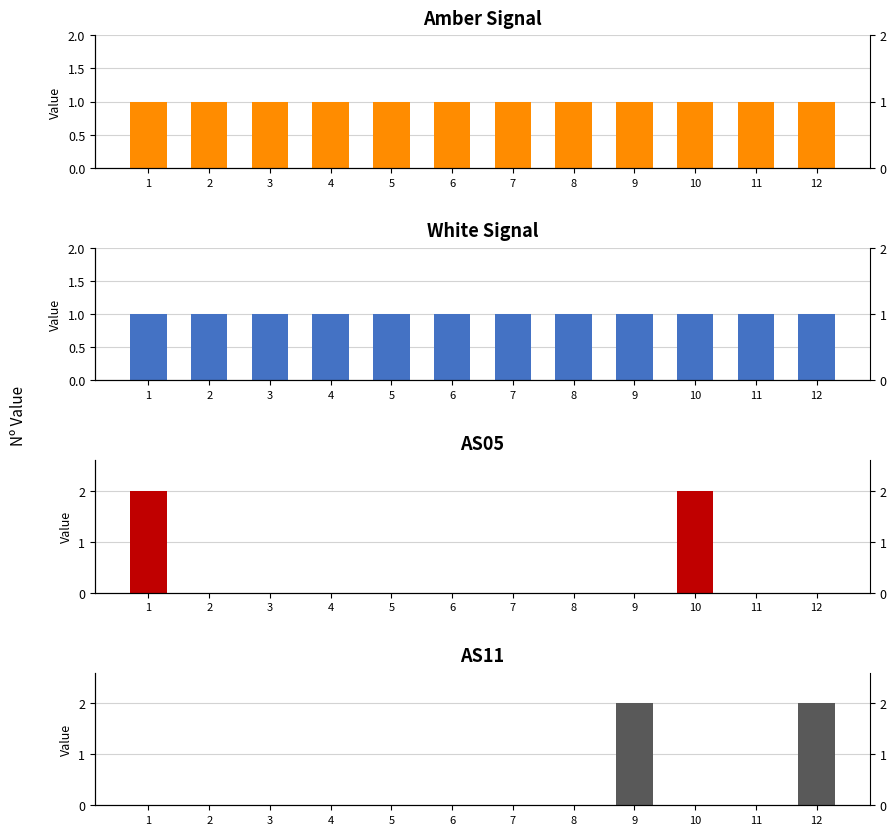

Which series has the widest spread of values?

AS05